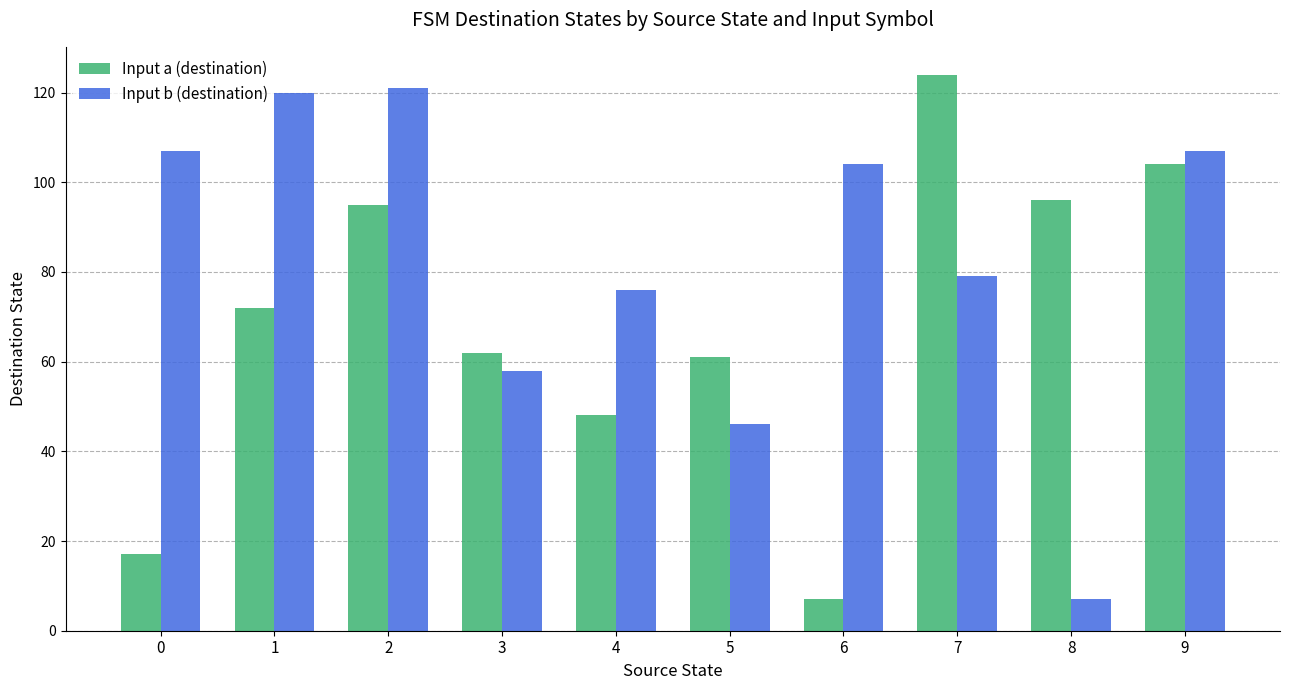

The Input b (destination) series shows 7 at 8. True or false?

True